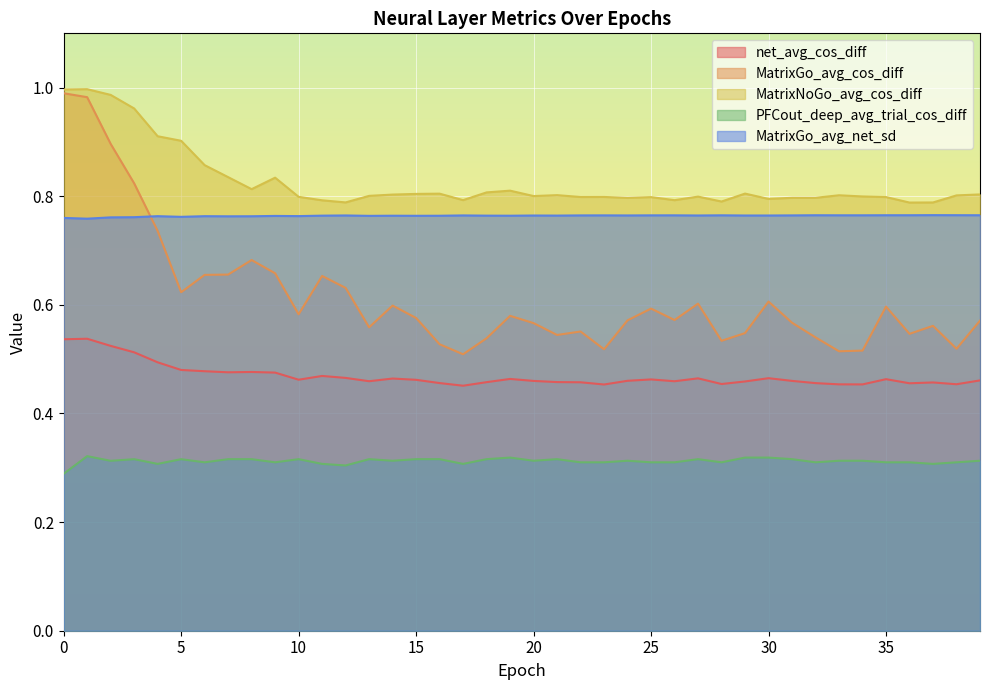

At how many categories does at least one series exceed 0?

40